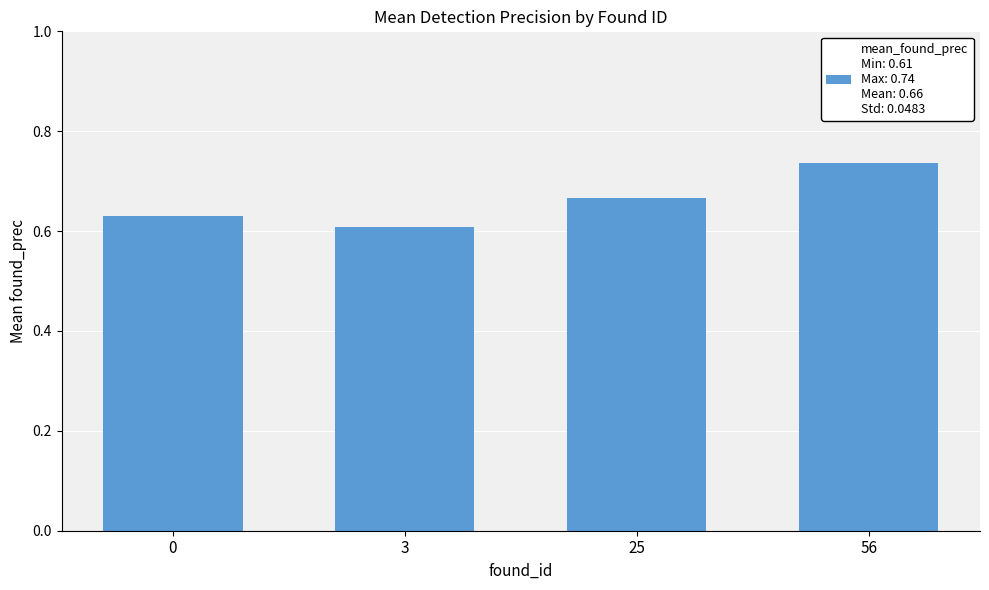

The chart shows a value of 0.6 at 3. True or false?

True